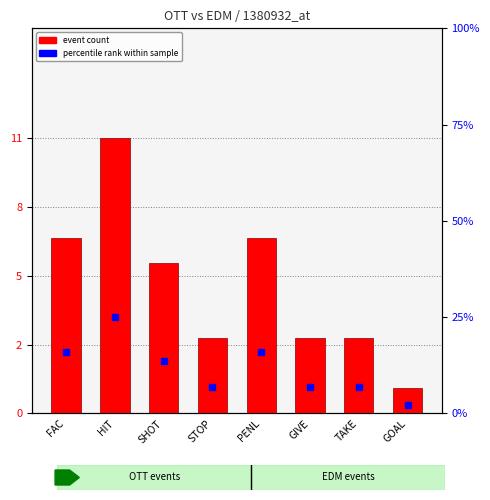

Between TAKE and STOP, which is larger?

TAKE